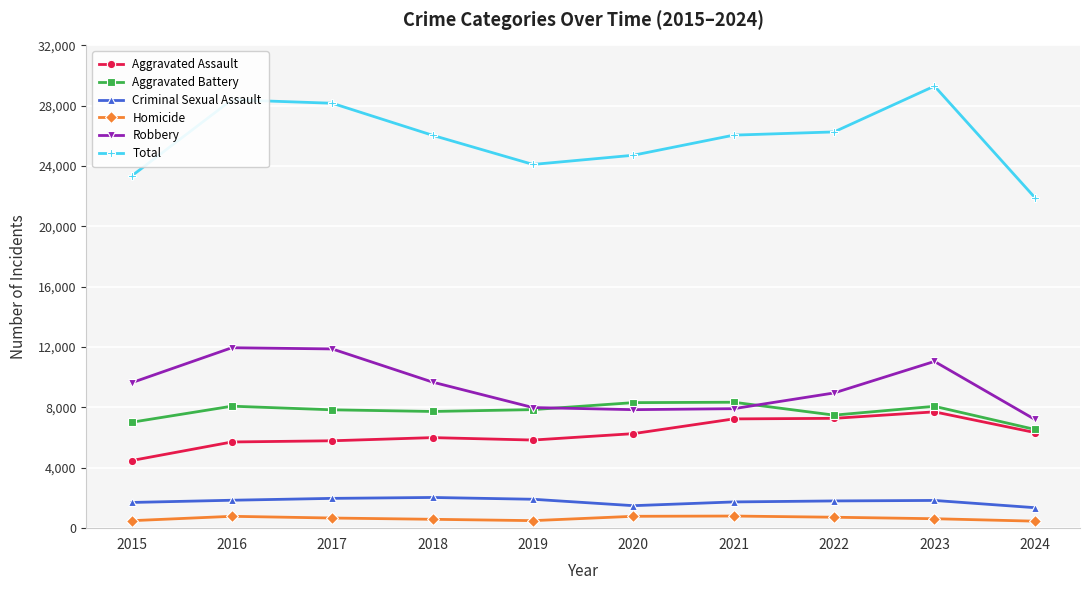

What are all the series names shown in the legend?

Aggravated Assault, Aggravated Battery, Criminal Sexual Assault, Homicide, Robbery, Total